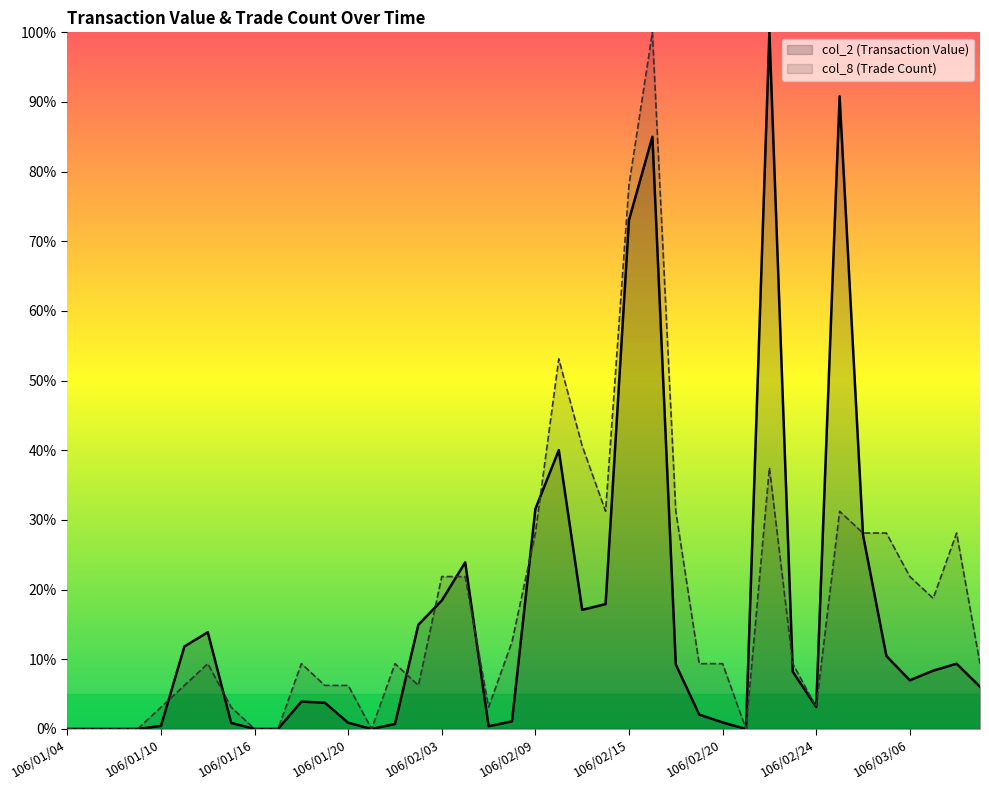

Between 106/02/14 and 106/02/02, which is larger?

106/02/14